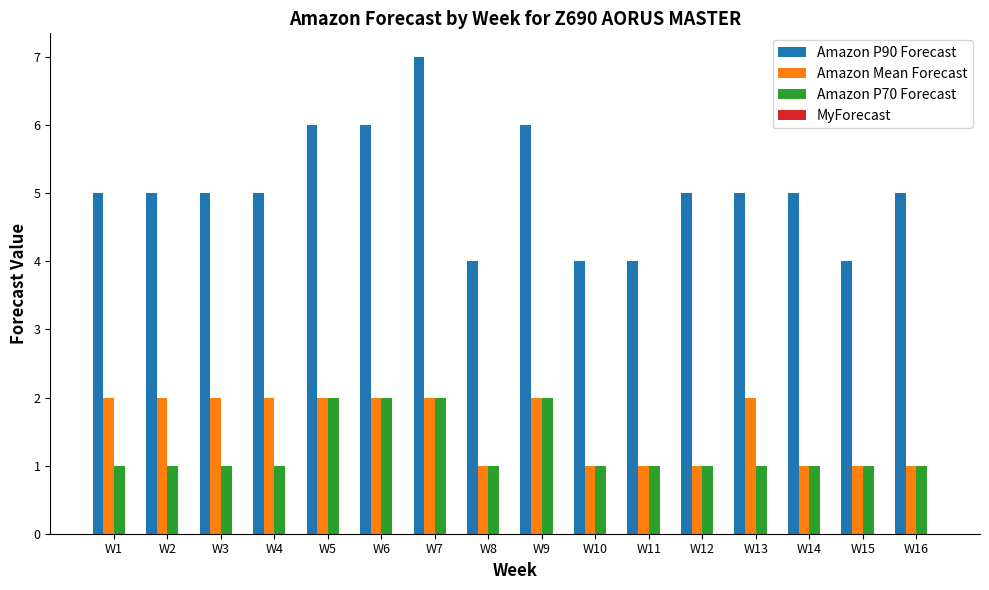

At which category is the sum across all series the highest?

W7